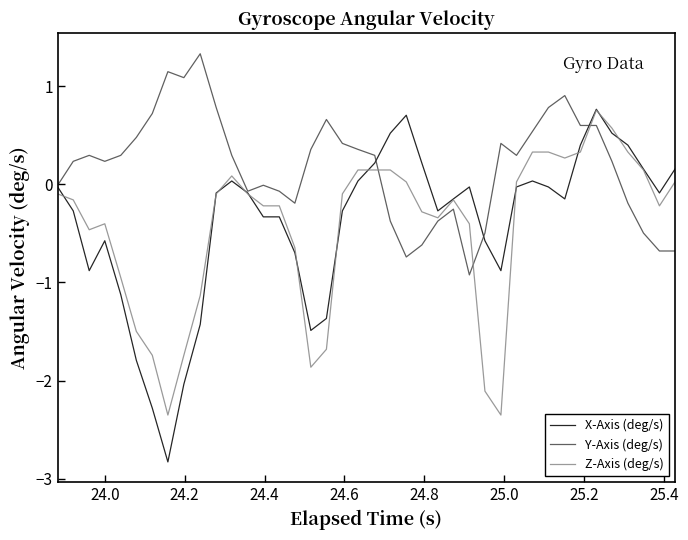

What are all the series names shown in the legend?

X-Axis (deg/s), Y-Axis (deg/s), Z-Axis (deg/s)